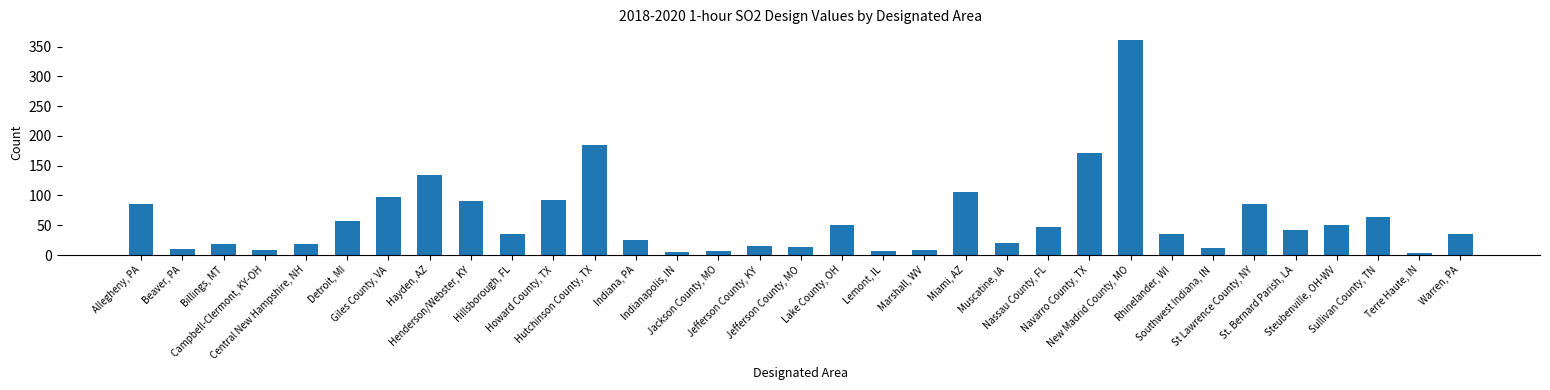

What is the maximum value shown in the chart?

361